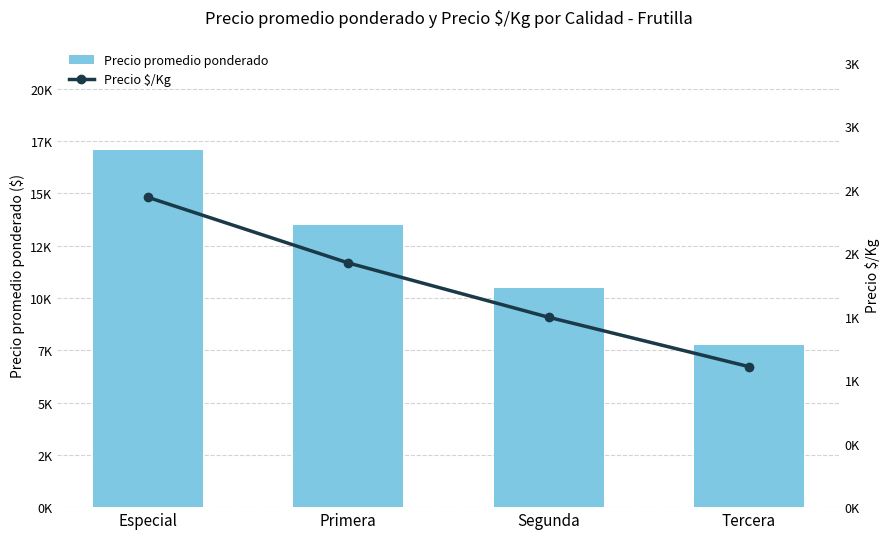

Which label corresponds to the smallest value in the chart?

Tercera